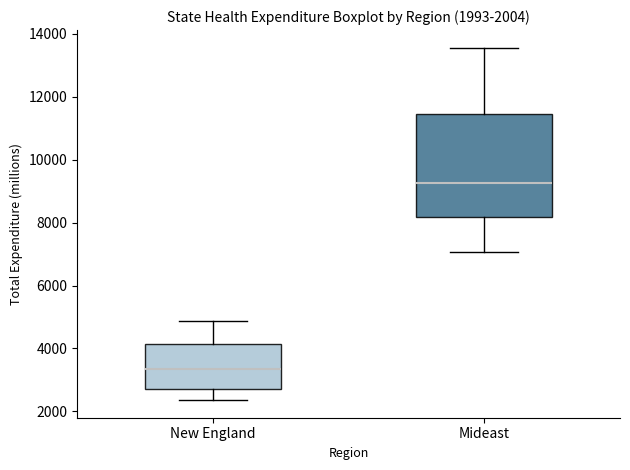

Which box's median line is the lowest?

New England